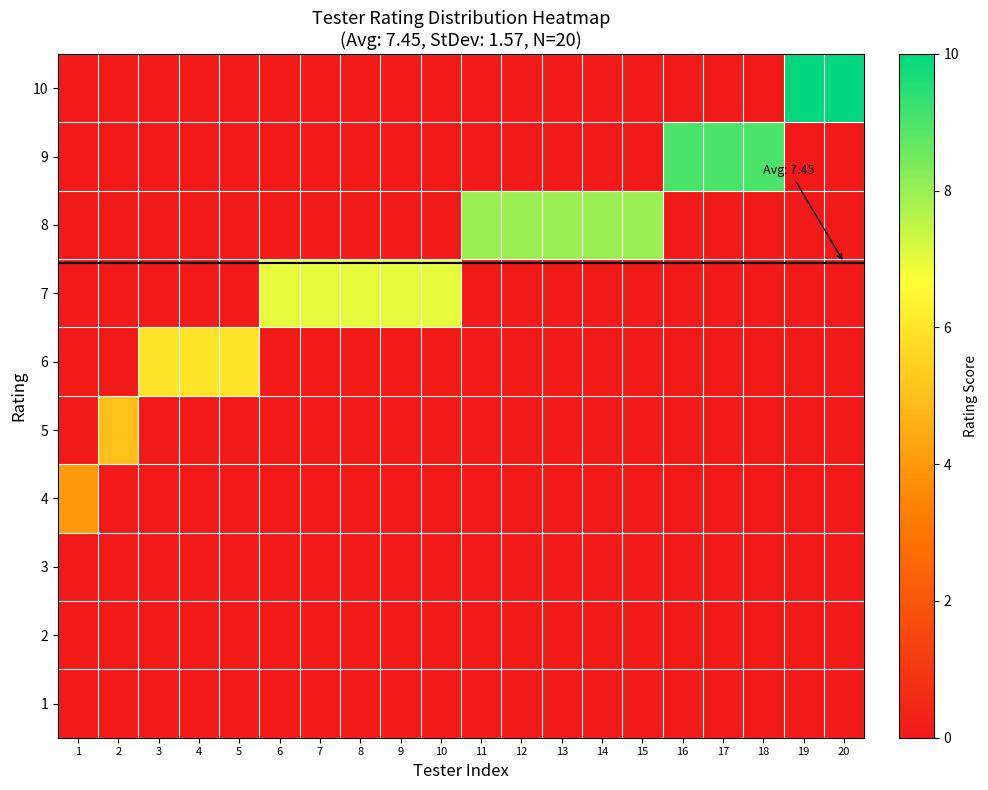

Which label corresponds to the smallest value in the chart?

1